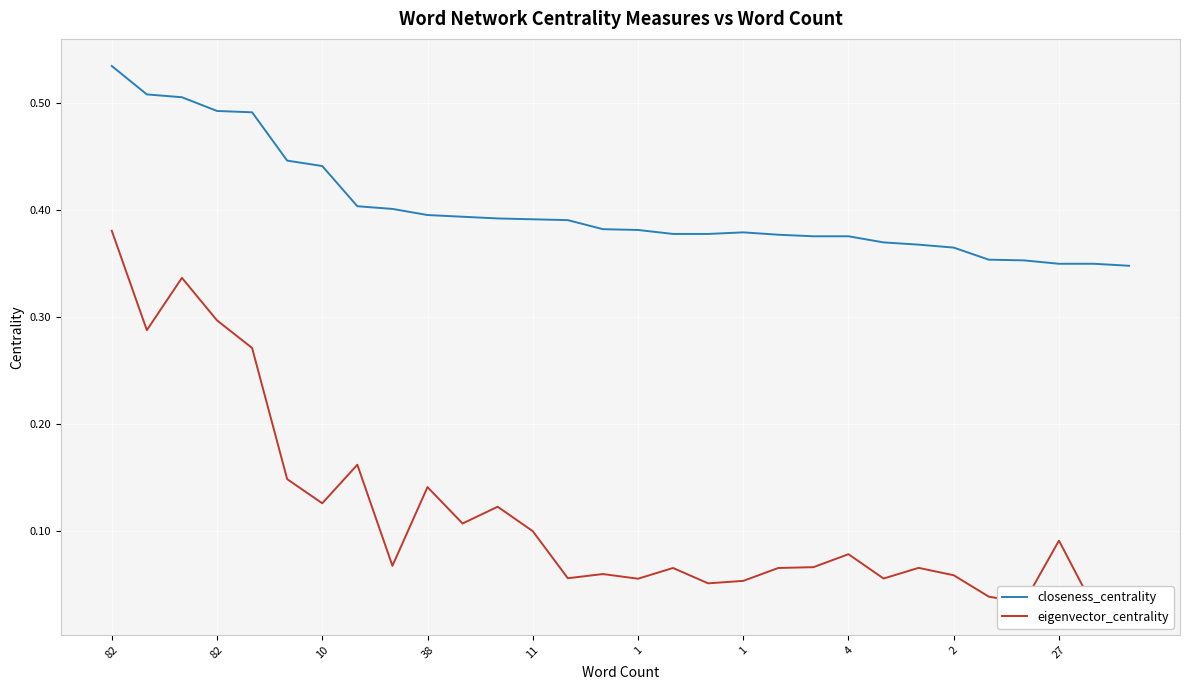

In eigenvector_centrality, how many points are lower than both neighbors (excluding endpoints)?

10